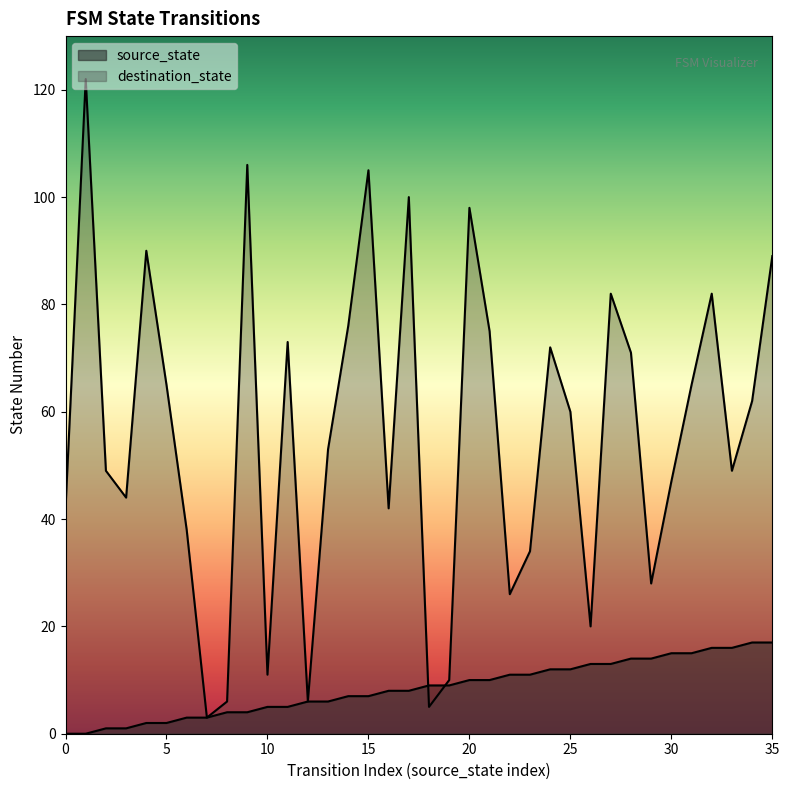

What is the difference between the second highest and minimum values in the source_state series?

17